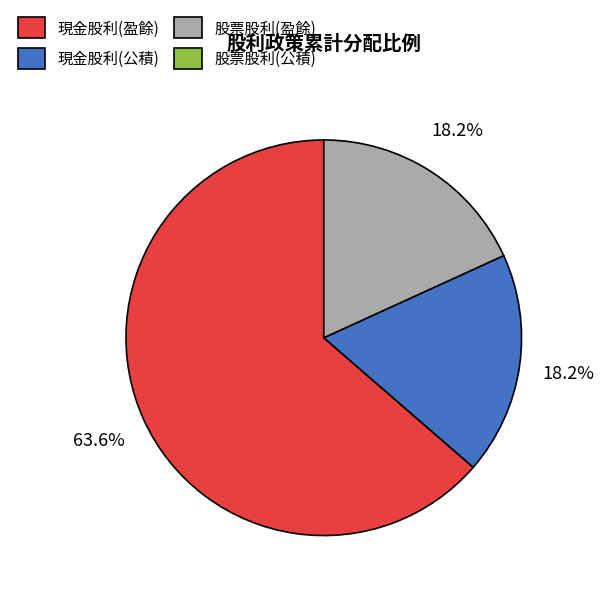

Is there any slice that represents more than half of the pie?

Yes